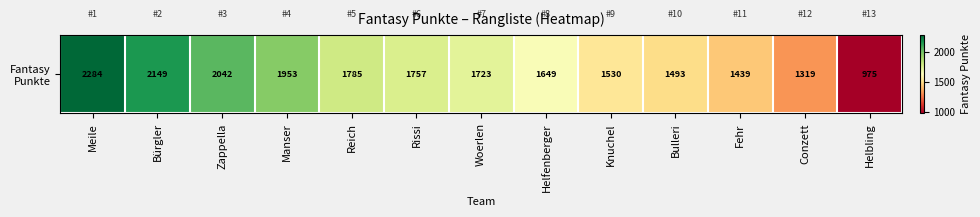

What is the sum of the values at Zappella and Helfenberger?

3691